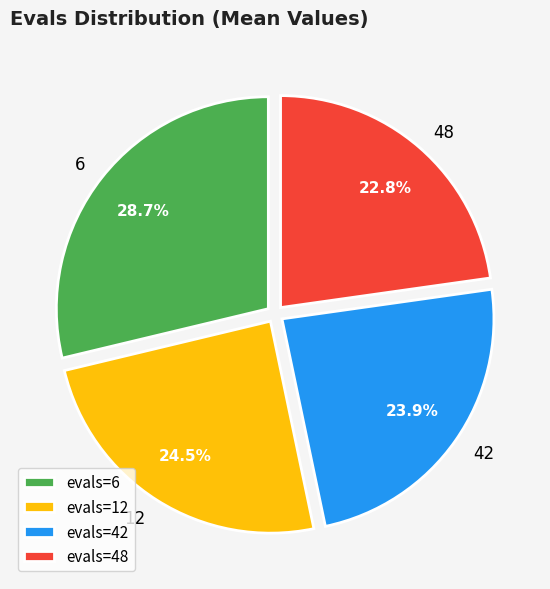

What is the total percentage of 6 and 12?

53.3%